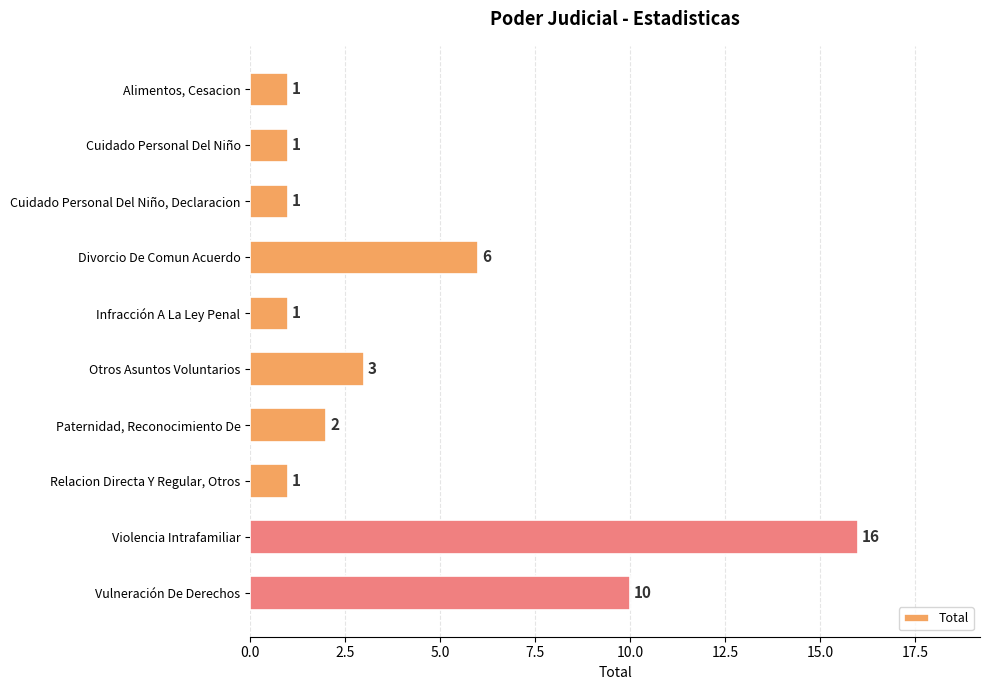

What is the difference between the values at Divorcio De Comun Acuerdo and Infracción A La Ley Penal?

5